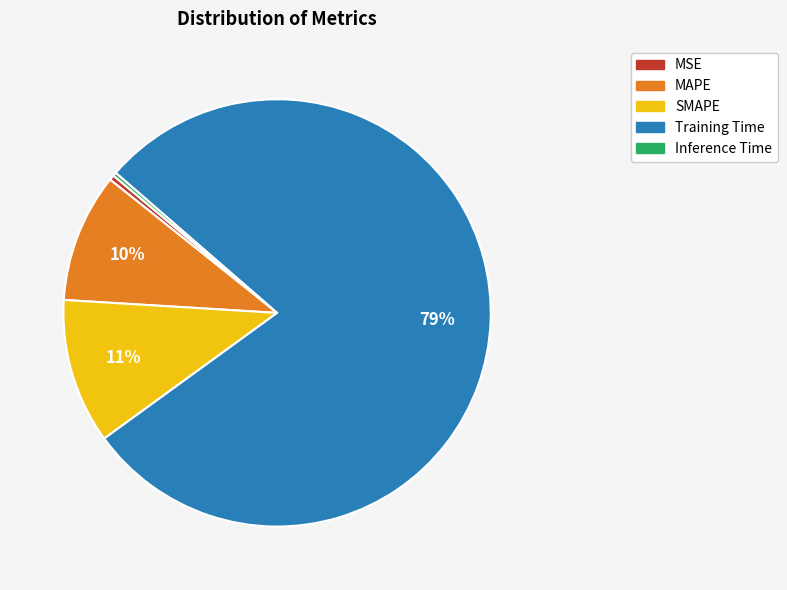

Which has a higher value, MAPE or SMAPE?

SMAPE